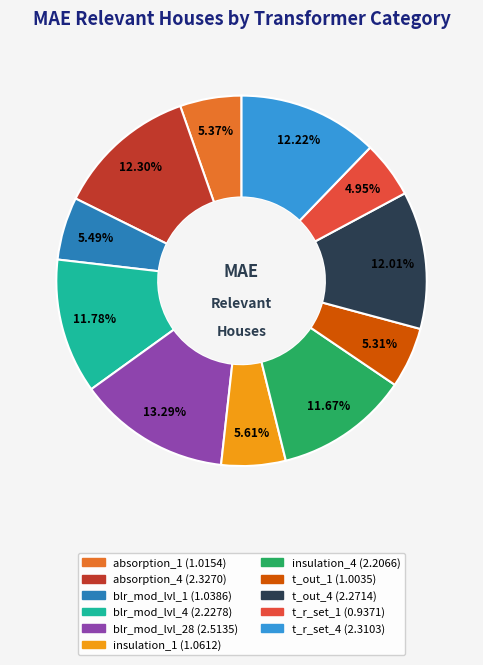

Count the number of slices in the pie.

11